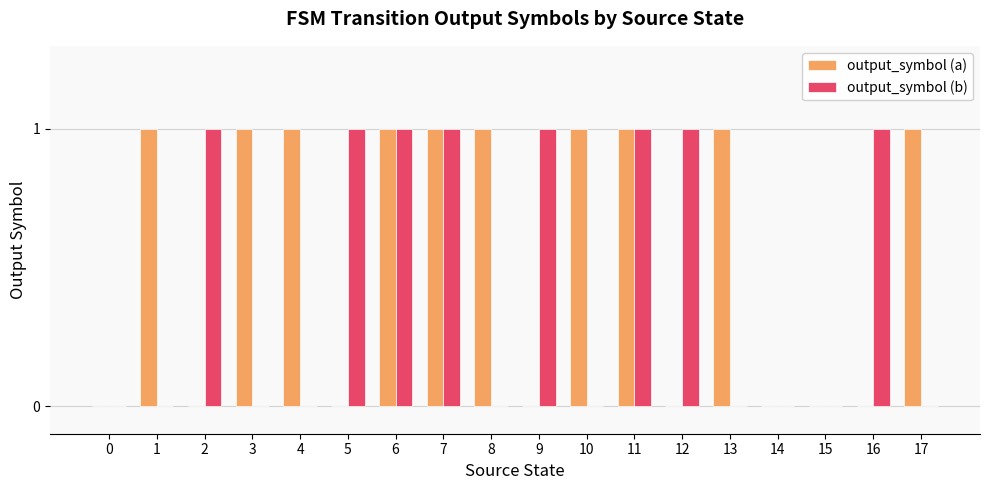

Which series has the largest total across all categories?

output_symbol (a)